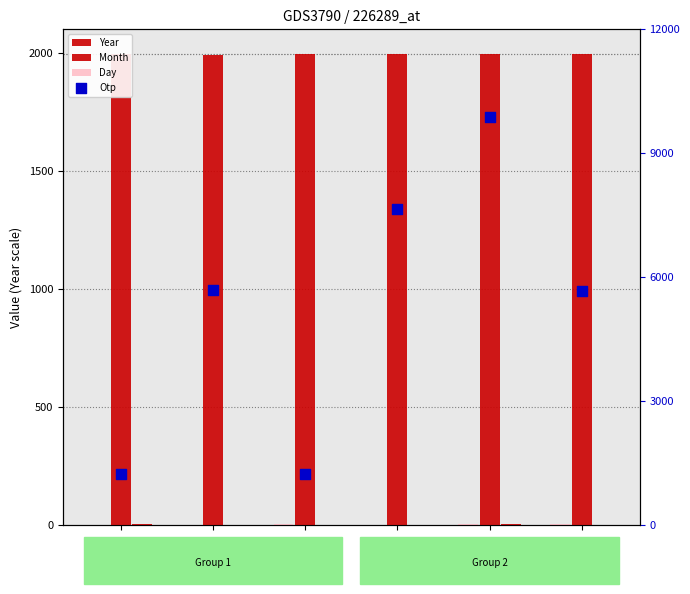

Which series contains the lowest Y value?

Month